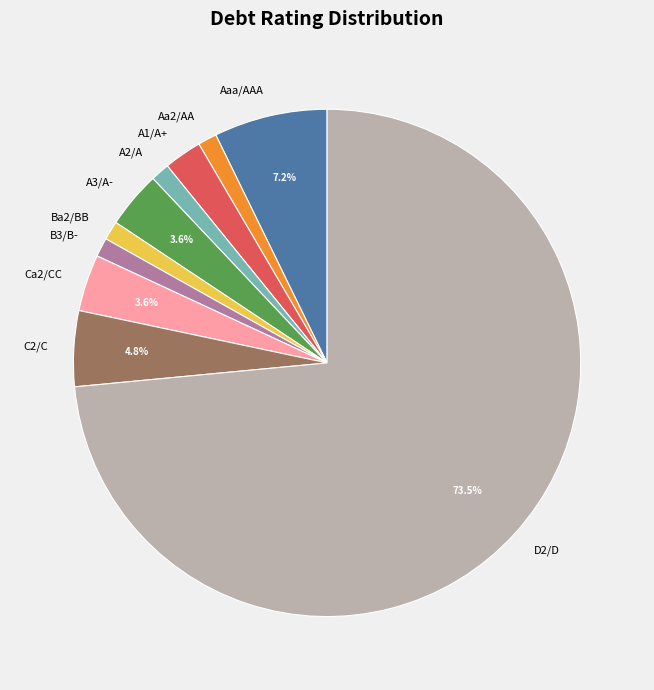

Between A3/A- and A1/A+, which is larger?

A3/A-